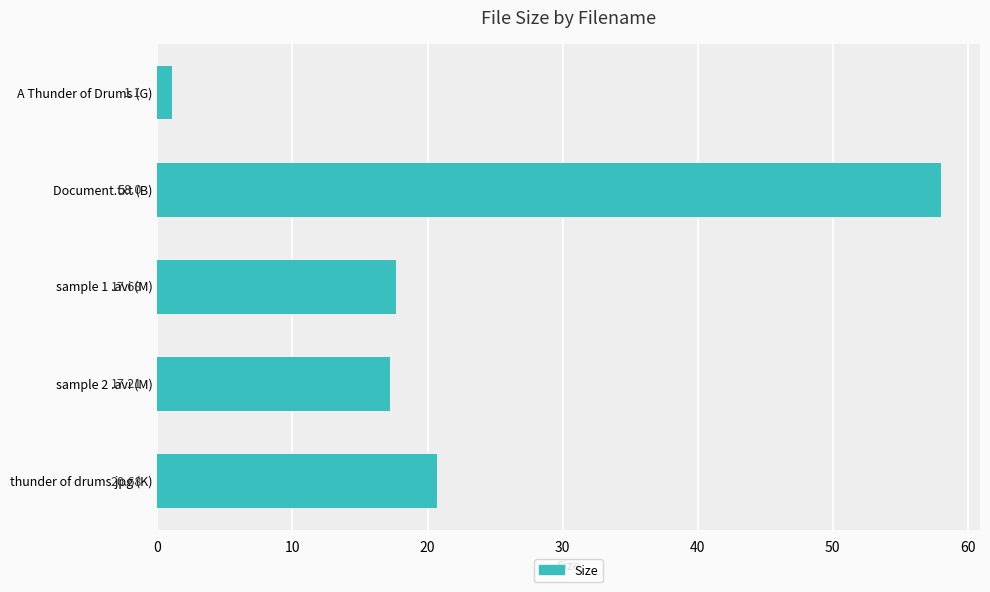

What is the difference between the values at sample 1 .avi (M) and A Thunder of Drums (G)?

16.6